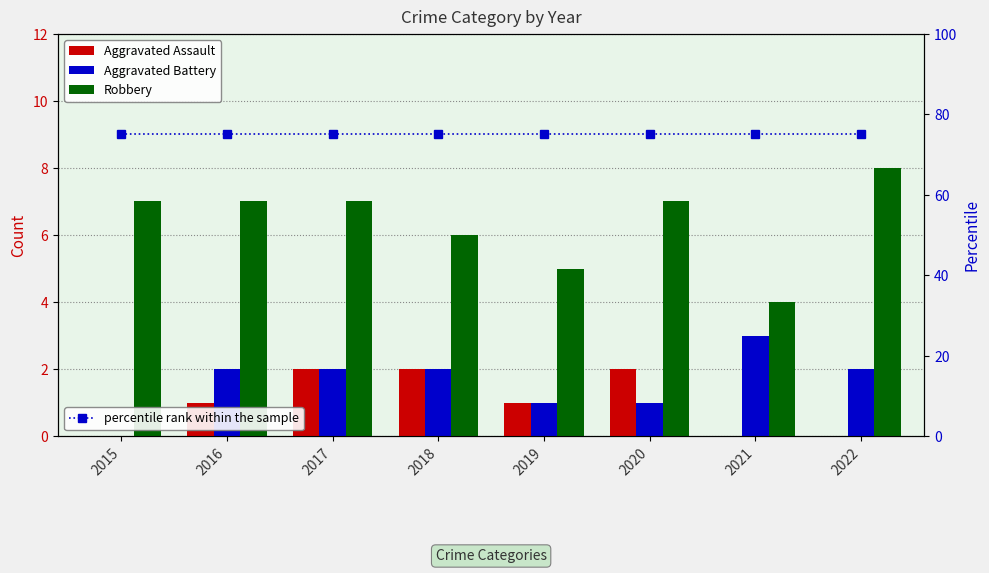

Reading right to left, extract all data points from this chart.

Aggravated Assault: 0	0	2	1	2	2	1	0
Aggravated Battery: 2	3	1	1	2	2	2	0
Robbery: 8	4	7	5	6	7	7	7
percentile rank within the sample: 75	75	75	75	75	75	75	75